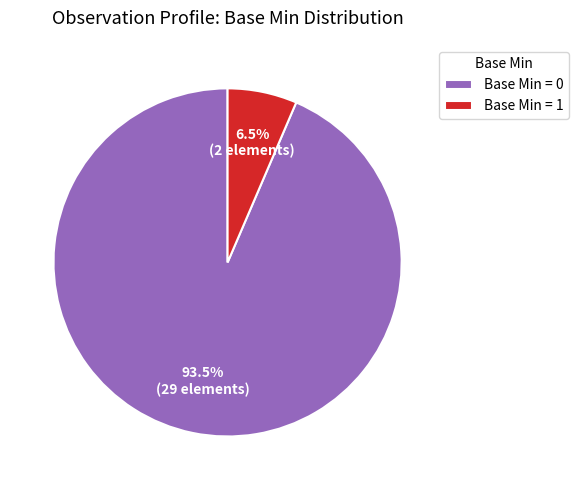

What is the smallest slice in the pie chart?

Base Min = 1